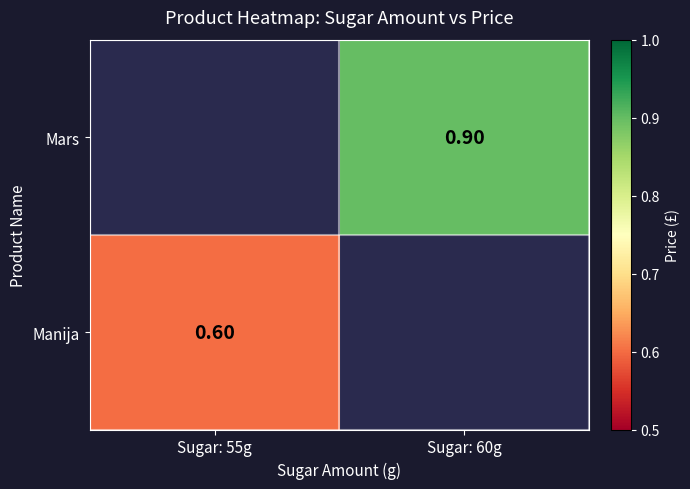

At which label does Mars first exceed 0?

Sugar: 60g